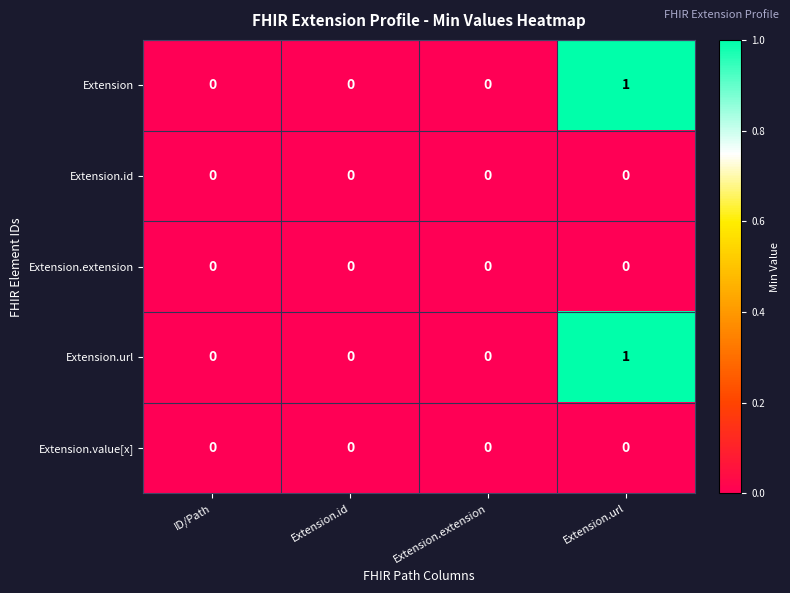

At which category is the sum across all series the highest?

Extension.url